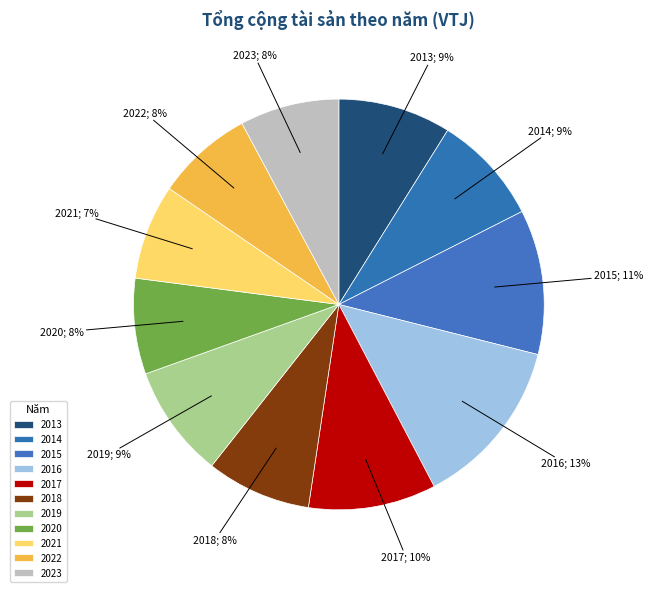

What is the change in value from 2015 to 2018?

-42017809319